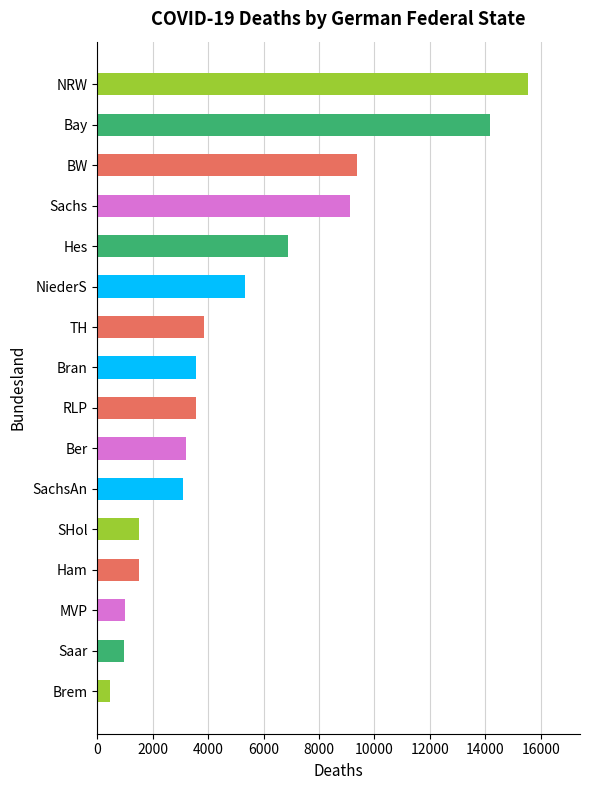

The chart shows a value of 15551 at NRW. True or false?

True